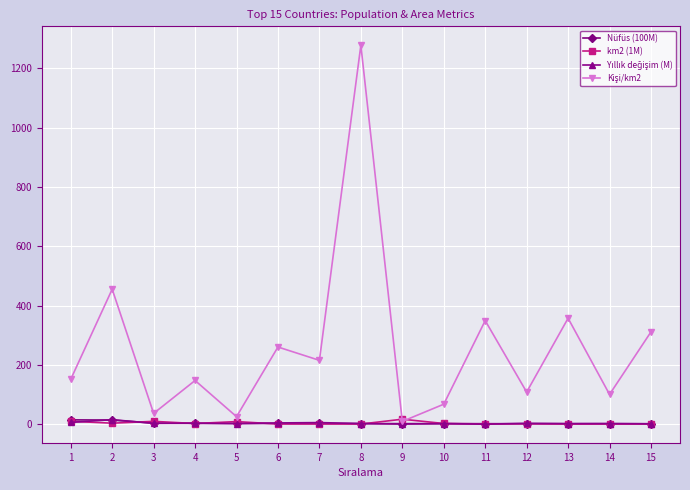

At which category is the sum across all series the highest?

8